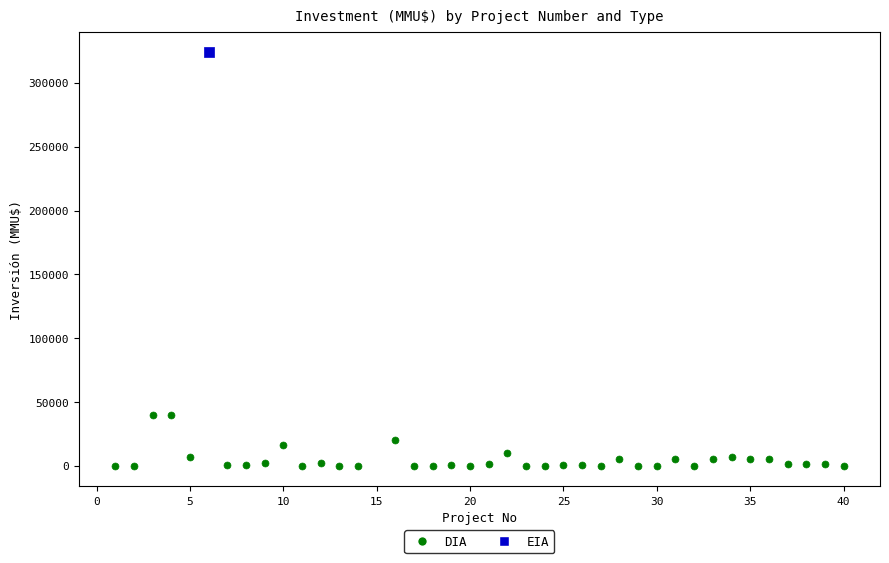

What are all the series names shown in the legend?

DIA, EIA